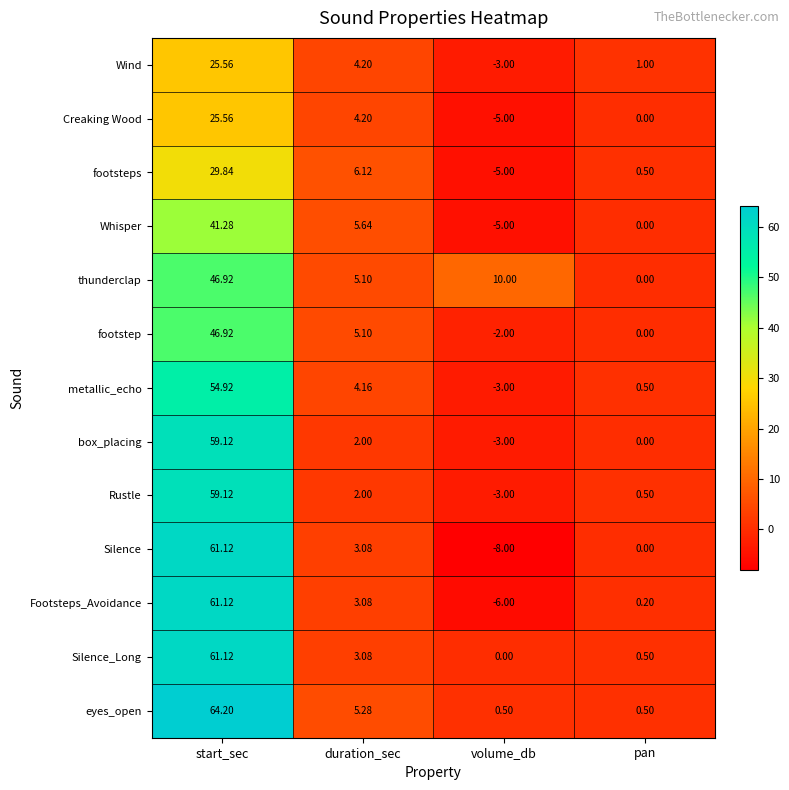

Which category has the highest value in the box_placing series?

start_sec